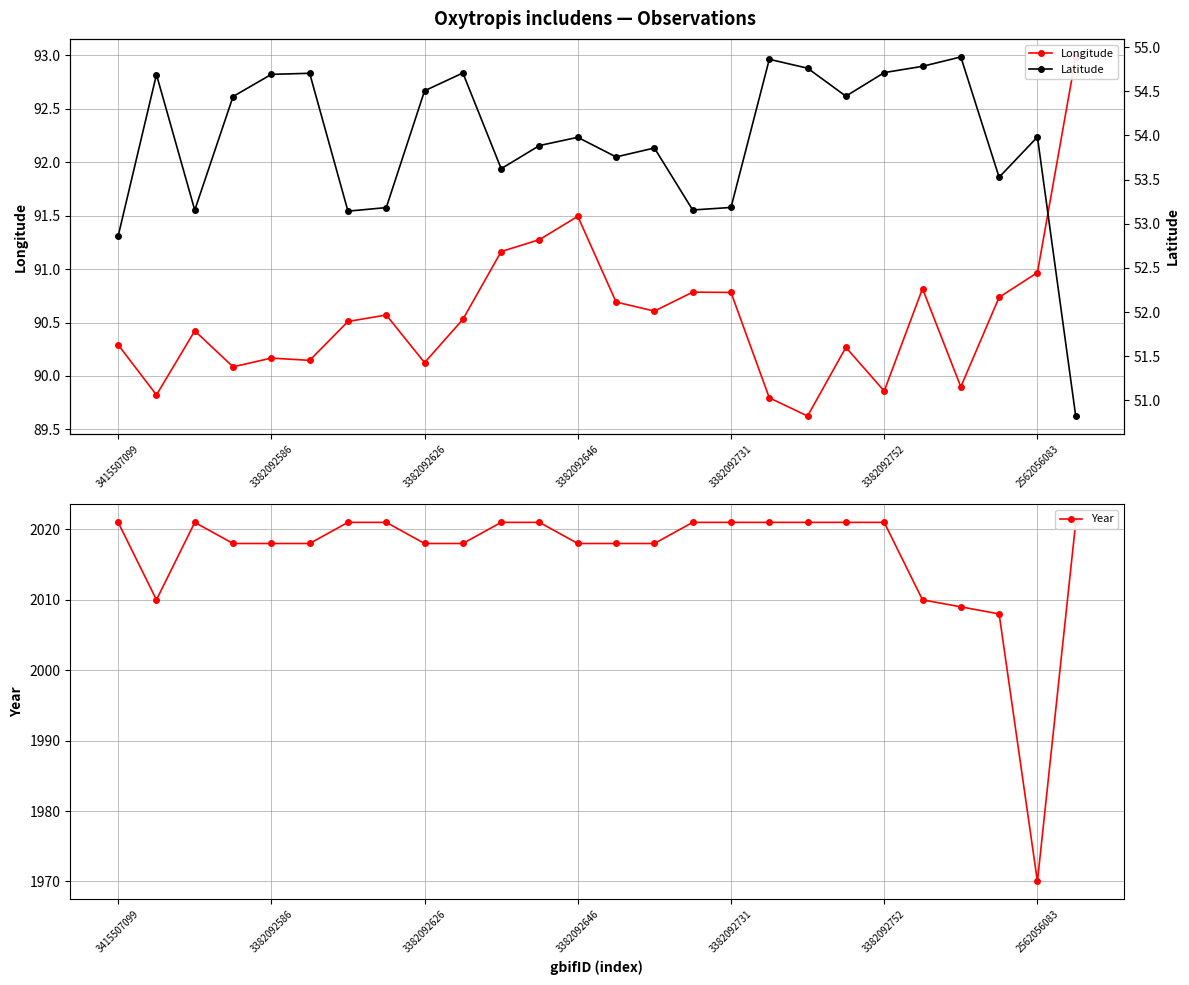

How many interior local valleys does the Year series have?

2